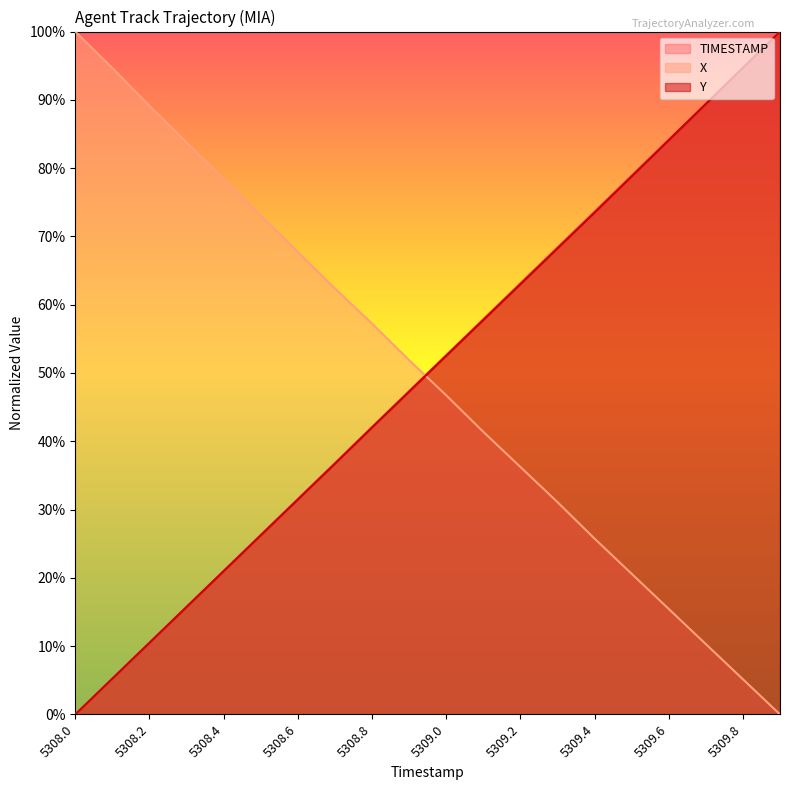

What is the maximum value shown in the chart?

1.0